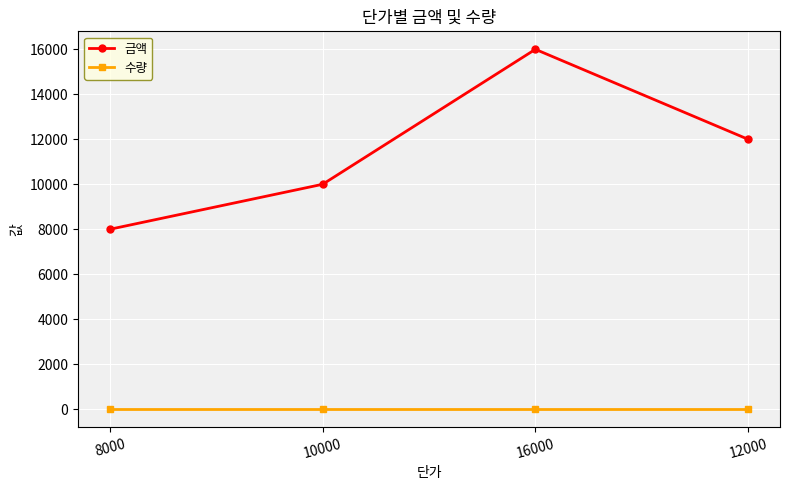

What is the highest value of the 수량 series?

1